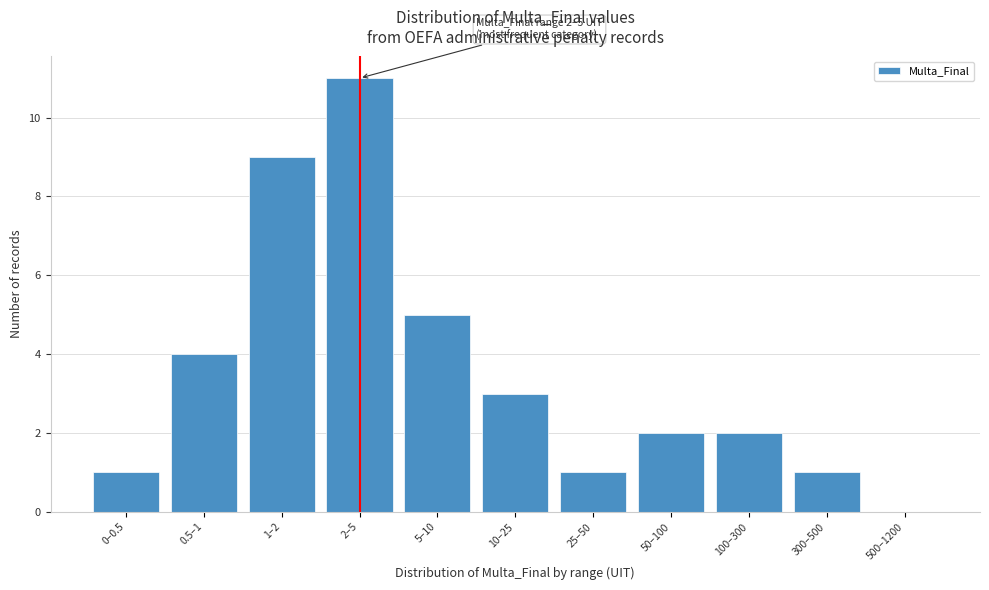

Reading left to right, what are all the values shown in this chart?

0–0.5=1	0.5–1=4	1–2=9	2–5=11	5–10=5	10–25=3	25–50=1	50–100=2	100–300=2	300–500=1	500–1200=0